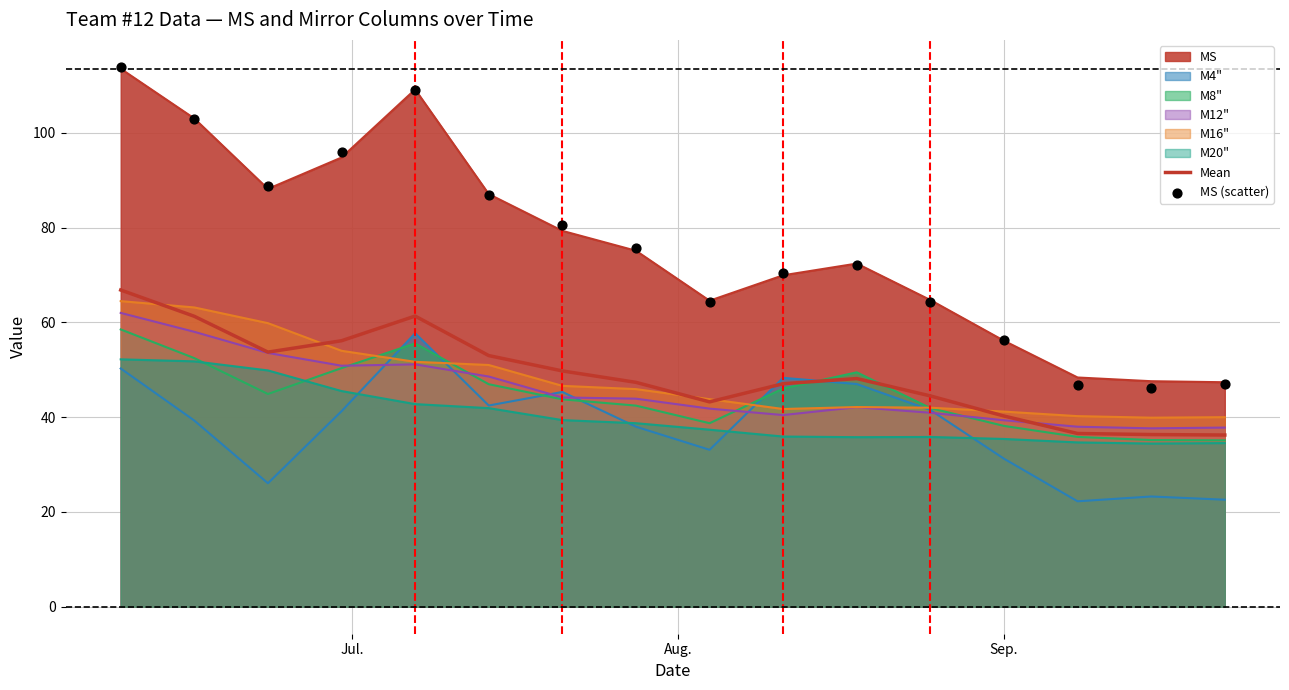

Which series has the largest Y range (max minus min)?

MS (scatter)